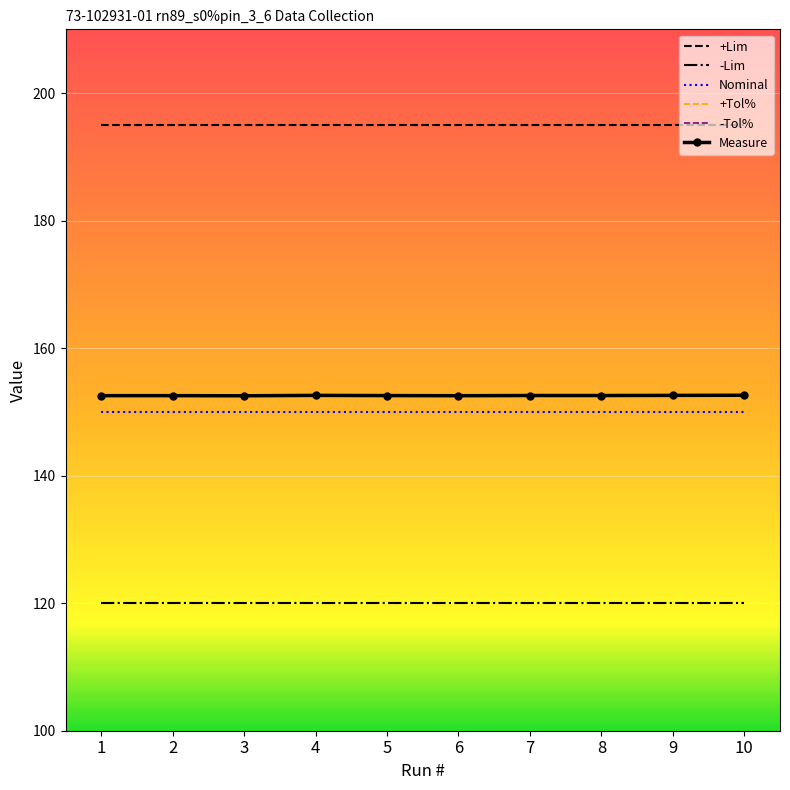

Count the number of data series in this chart.

6